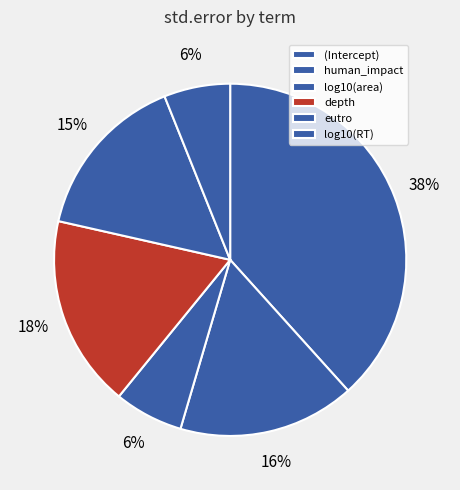

How many slices are in this pie chart?

6